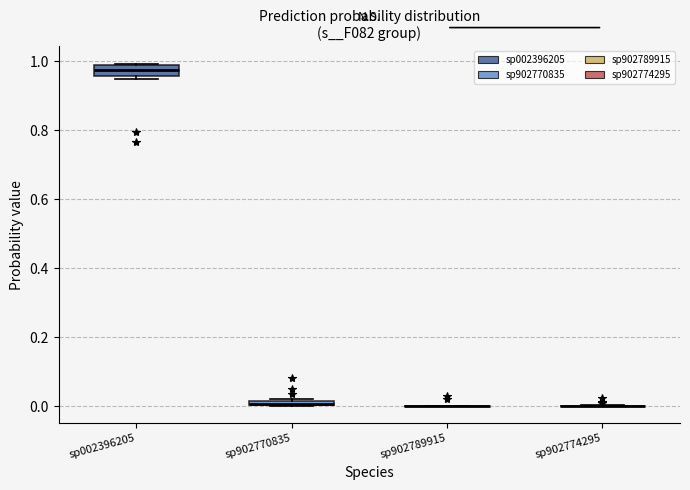

Where is the upper edge of the box for sp002396205 on the y-axis? The values are not printed on the chart, so give them approximately, as read against the axis.

0.98